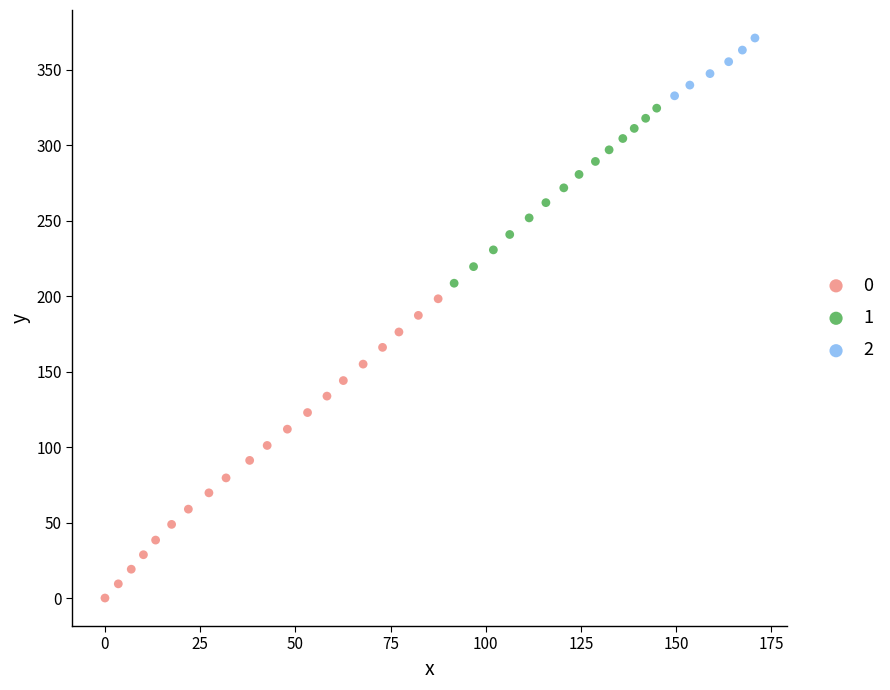

Which series reaches the minimum Y coordinate?

0